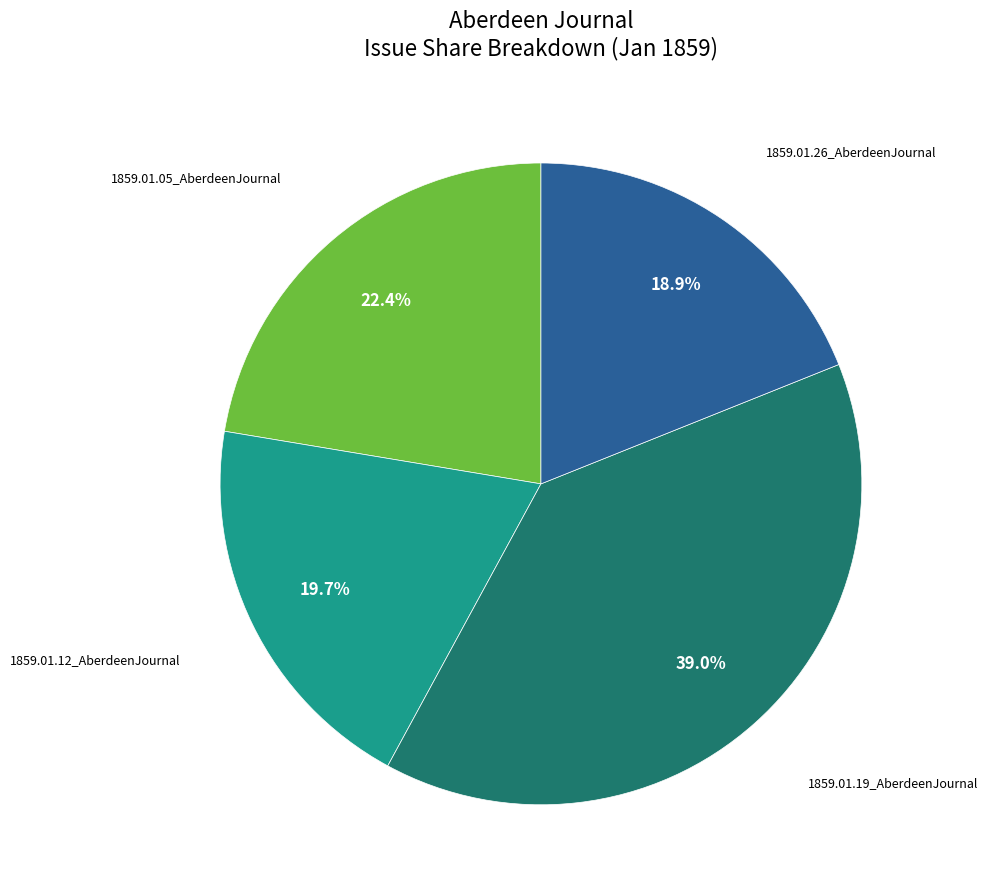

Rank the categories by value from highest to lowest.

1859.01.19_AberdeenJournal, 1859.01.05_AberdeenJournal, 1859.01.12_AberdeenJournal, 1859.01.26_AberdeenJournal